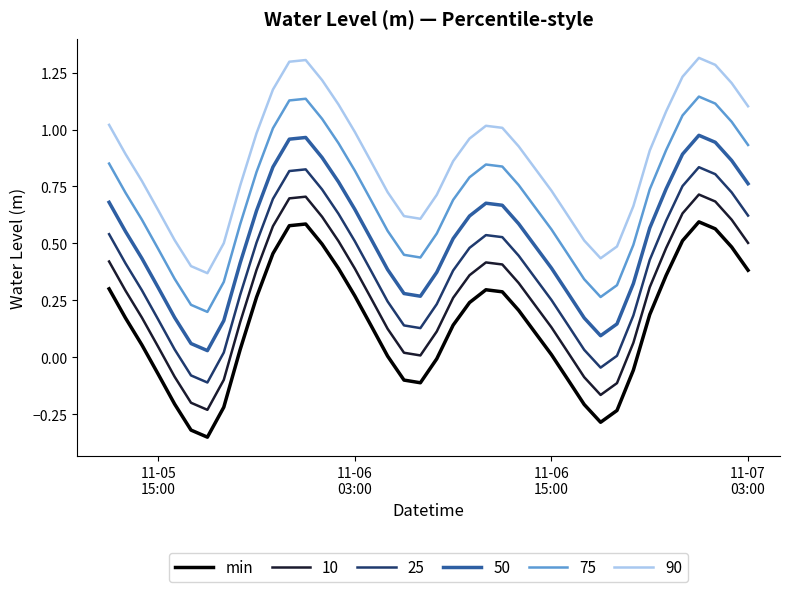

List the series in order of their overall mean, highest first.

90, 75, 50, 25, 10, min